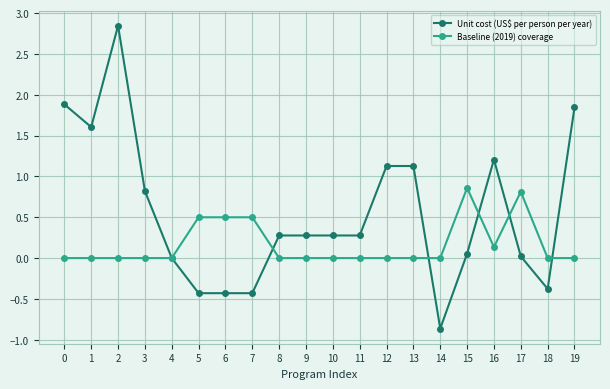

True or false: Unit cost (US$ per person per year) has a value of 0.0 at 17.

True